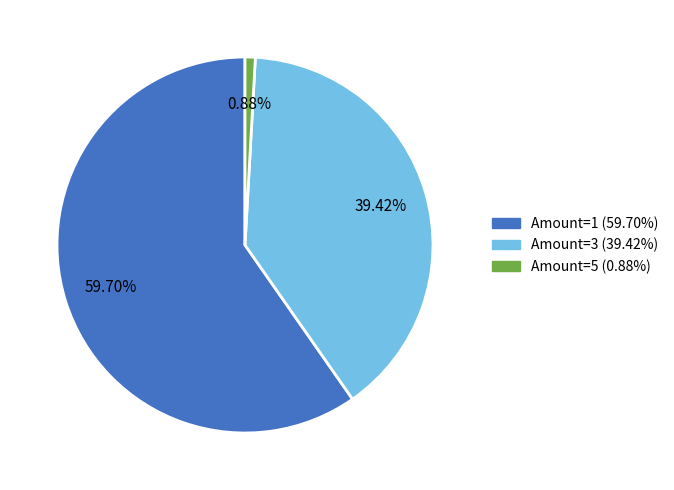

Is there a majority slice in this chart?

Yes